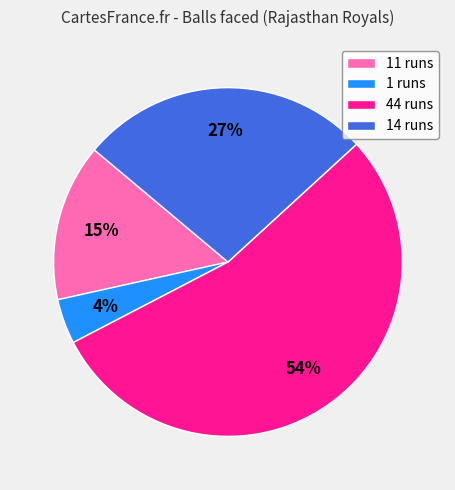

To the nearest percent, what is the average slice percentage?

25%